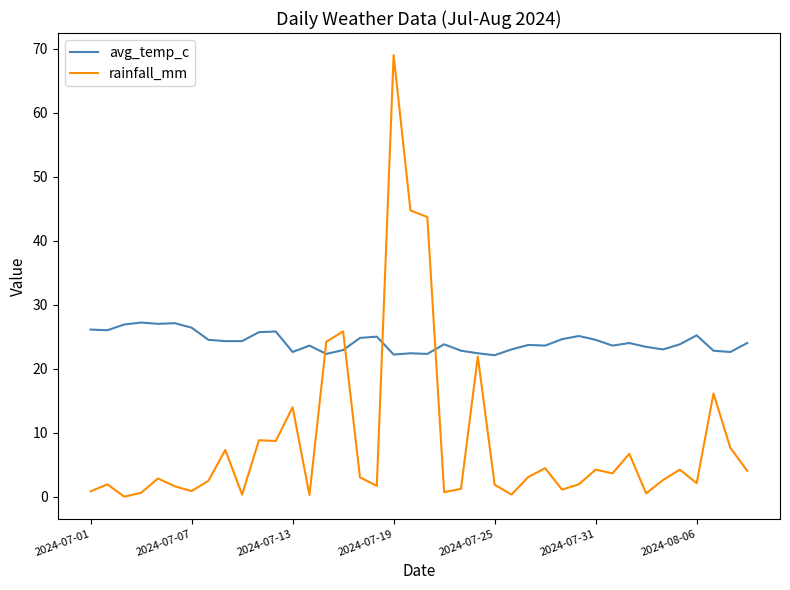

Which series has the largest total across all categories?

avg_temp_c